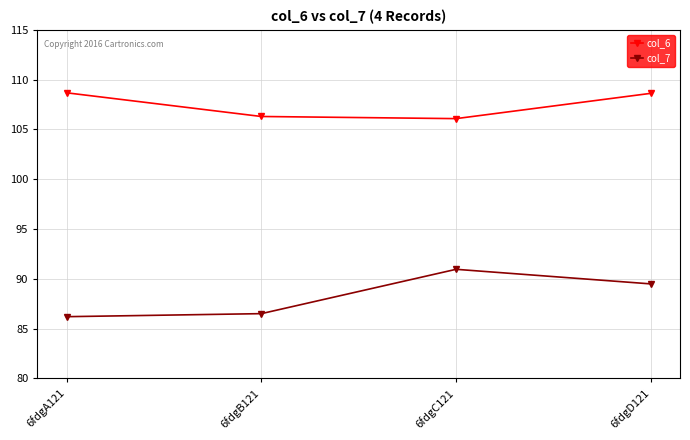

Which series has the largest range (max minus min)?

col_7